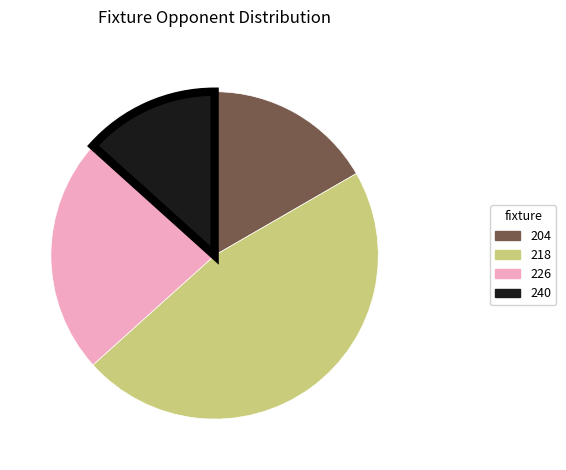

Is it true that 218 is 47% of the pie?

True